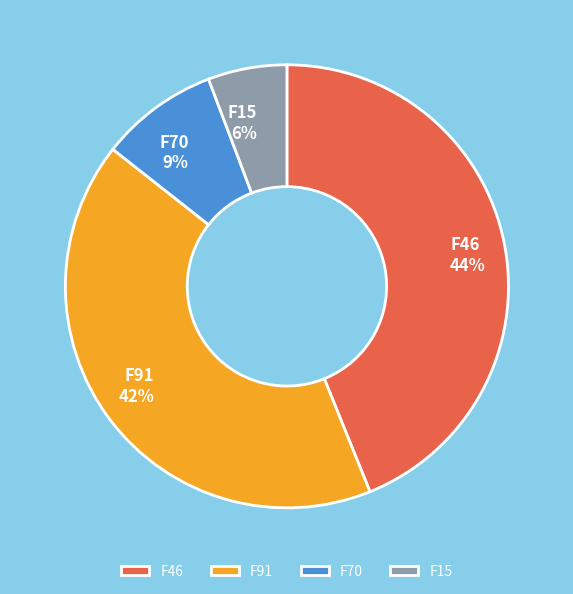

What is the smallest slice in the pie chart?

F15